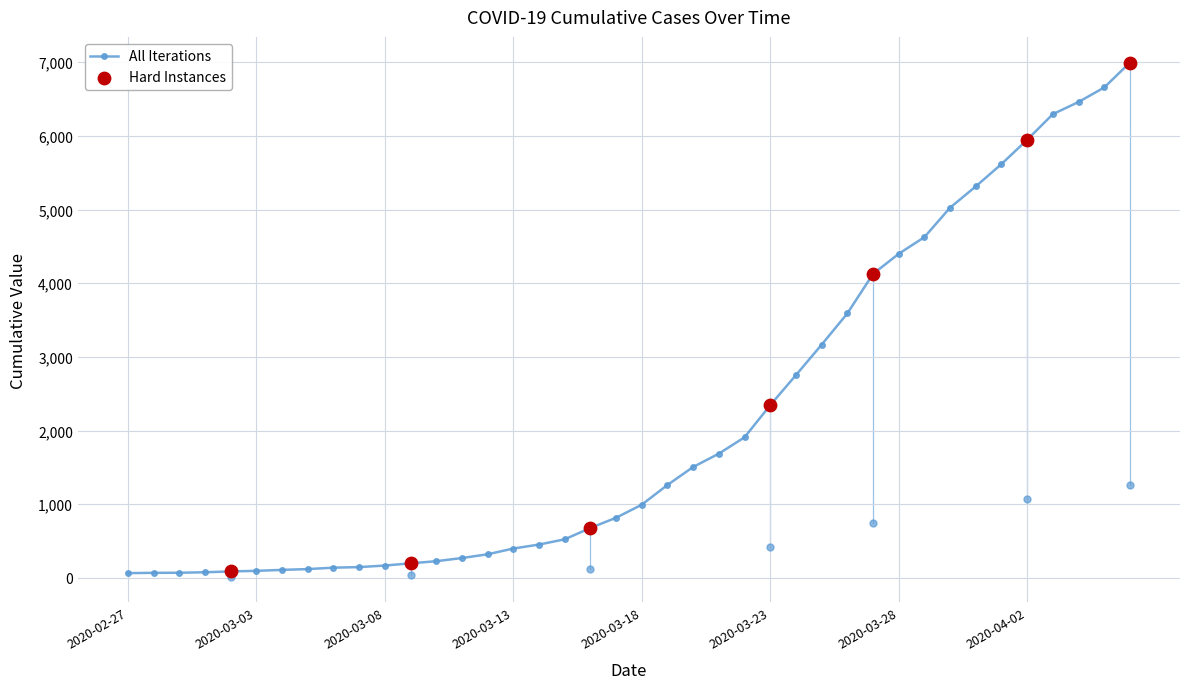

What is the average value?

2142